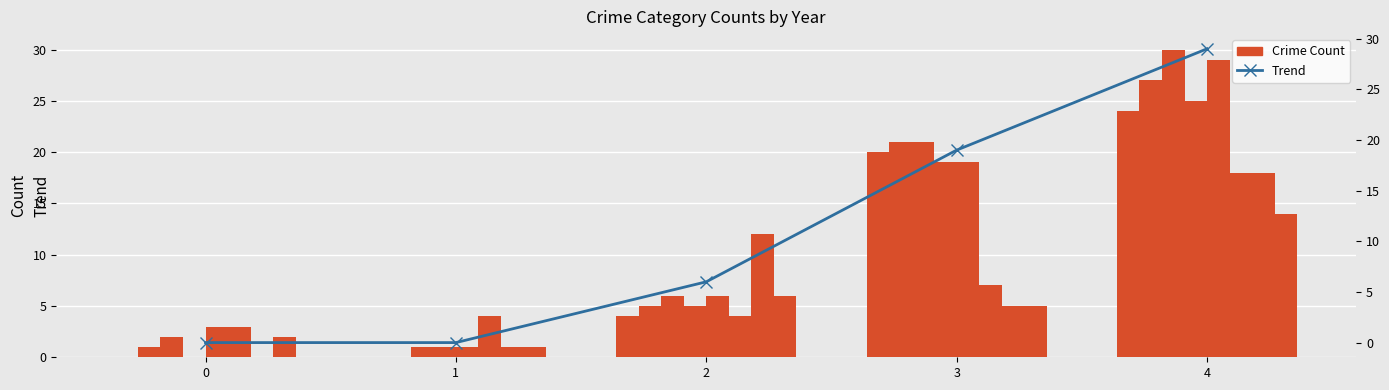

Where does the data first go above 6?

3